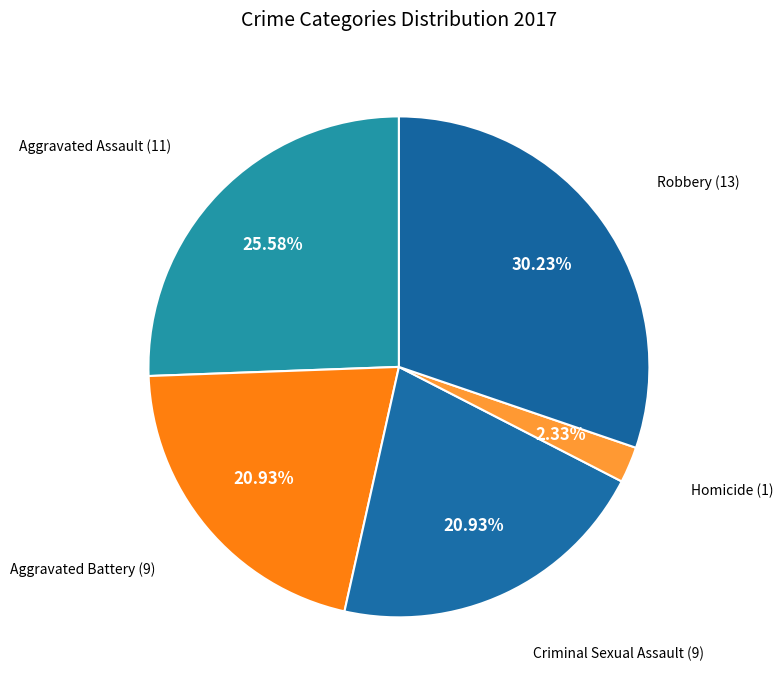

To the nearest percent, what is the average slice percentage?

20%